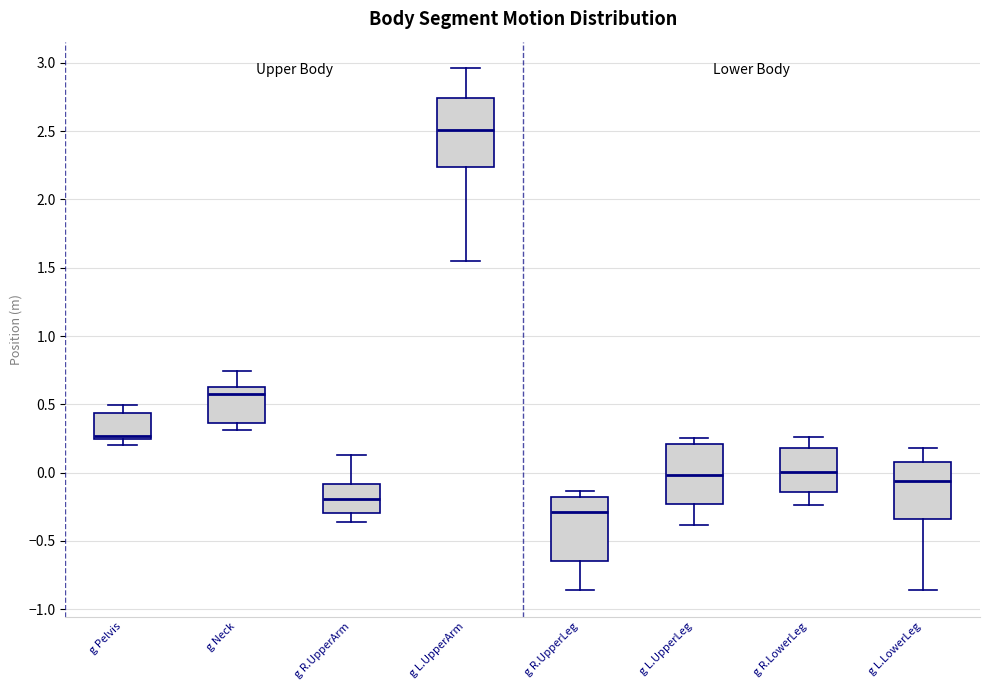

Where is the lower edge of the box for g L.LowerLeg on the y-axis? The values are not printed on the chart, so give them approximately, as read against the axis.

-0.35